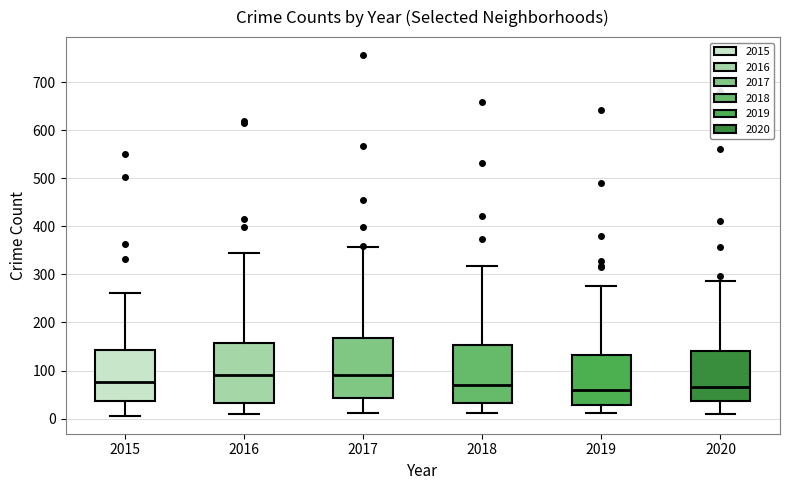

Reading left to right, transcribe this box plot: for each box, give where its median line is, the range the box spans, and where its two whiskers end, as read against the y-axis. The values are not printed on the chart, so give them approximately, as read against the axis.

2015: median 80, box 40 to 140, whiskers 10 to 260
2016: median 90, box 30 to 160, whiskers 10 to 340
2017: median 90, box 40 to 170, whiskers 10 to 360
2018: median 70, box 30 to 150, whiskers 10 to 320
2019: median 60, box 30 to 130, whiskers 10 to 280
2020: median 70, box 40 to 140, whiskers 10 to 290